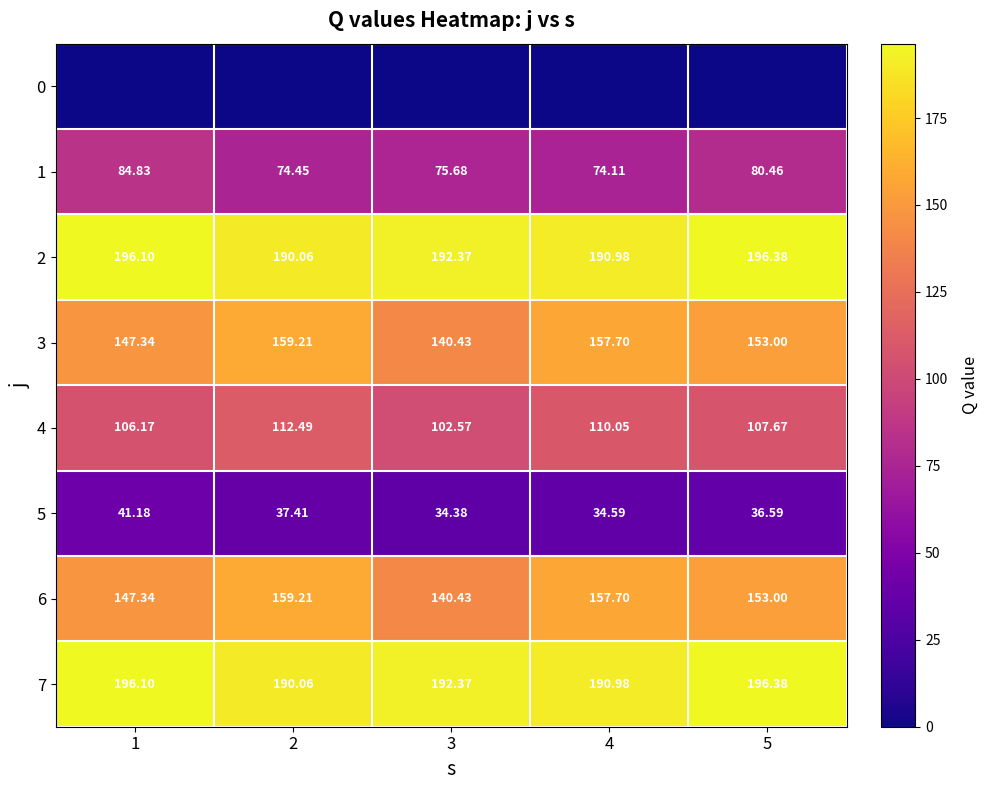

What is the maximum value for 6?

159.2